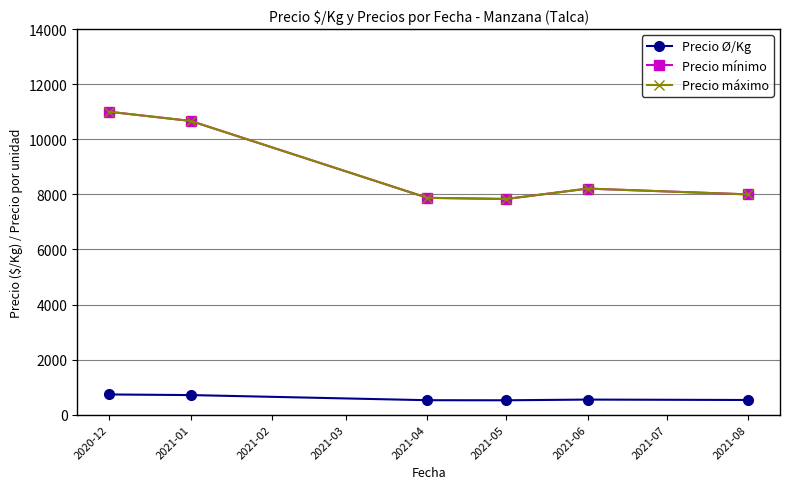

In Precio Ø/Kg, how many points are lower than both neighbors (excluding endpoints)?

1